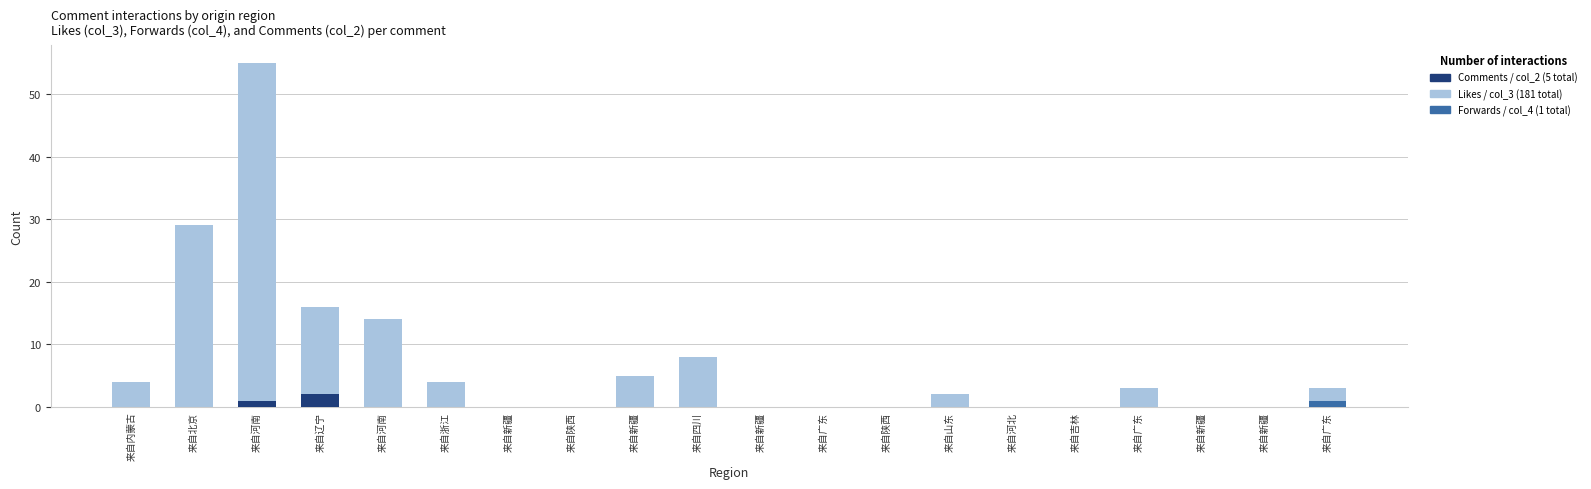

Are the bars horizontal?

No